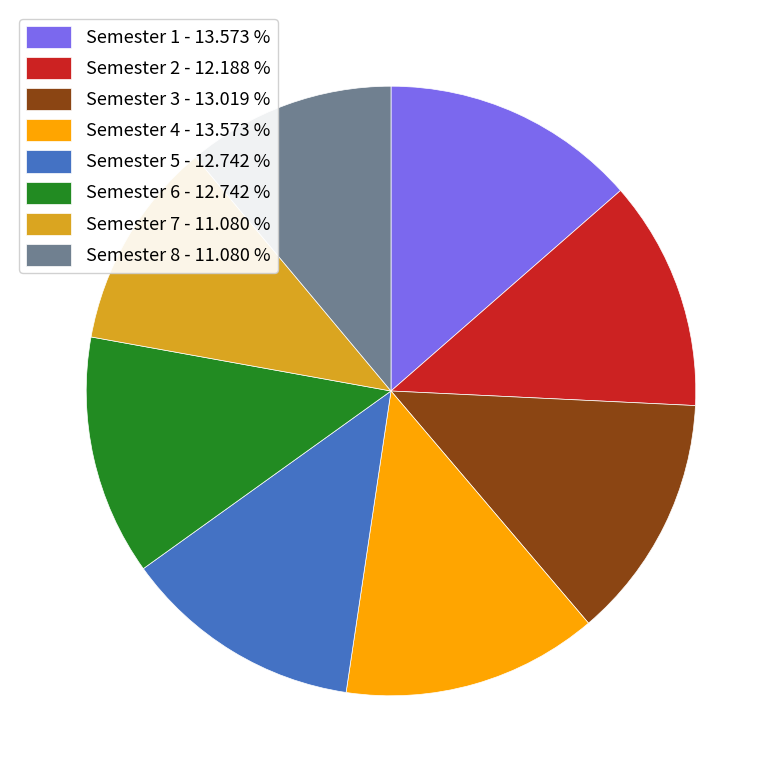

Do Semester 4 and Semester 6 together represent more than half of the pie?

No